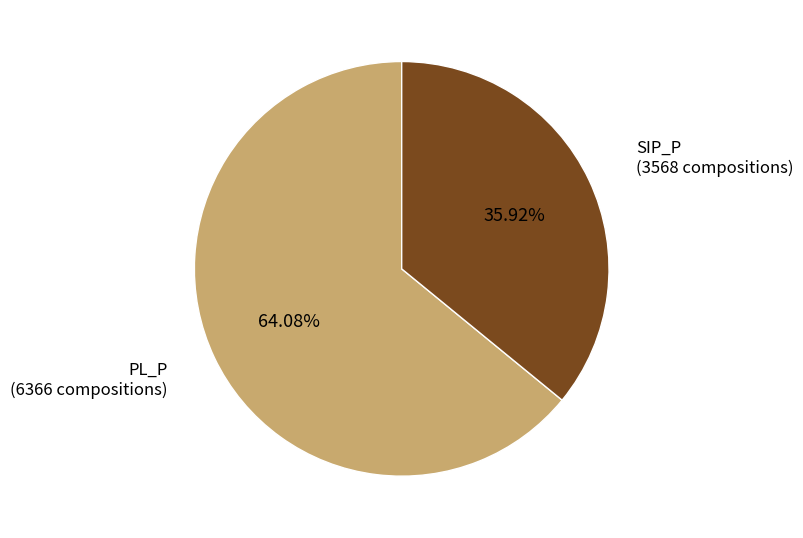

Is there a majority slice in this chart?

Yes